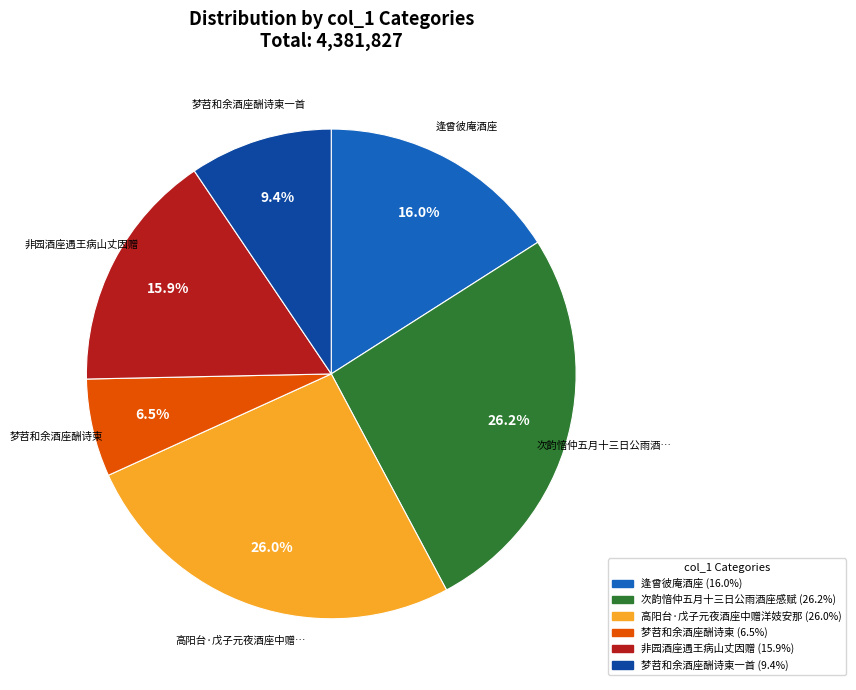

Does any single category account for the majority?

No